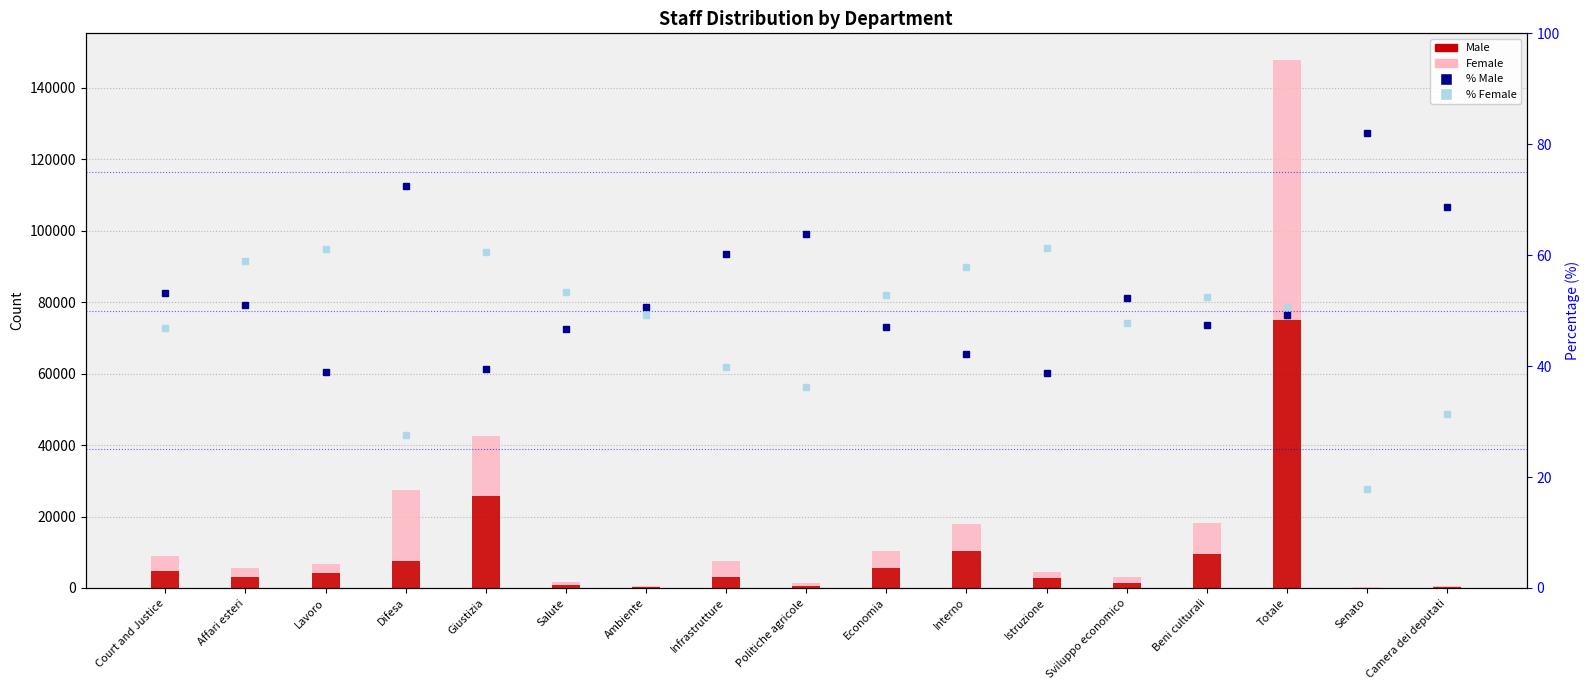

What is the difference between the second highest and minimum values in the % Female series?

43.2